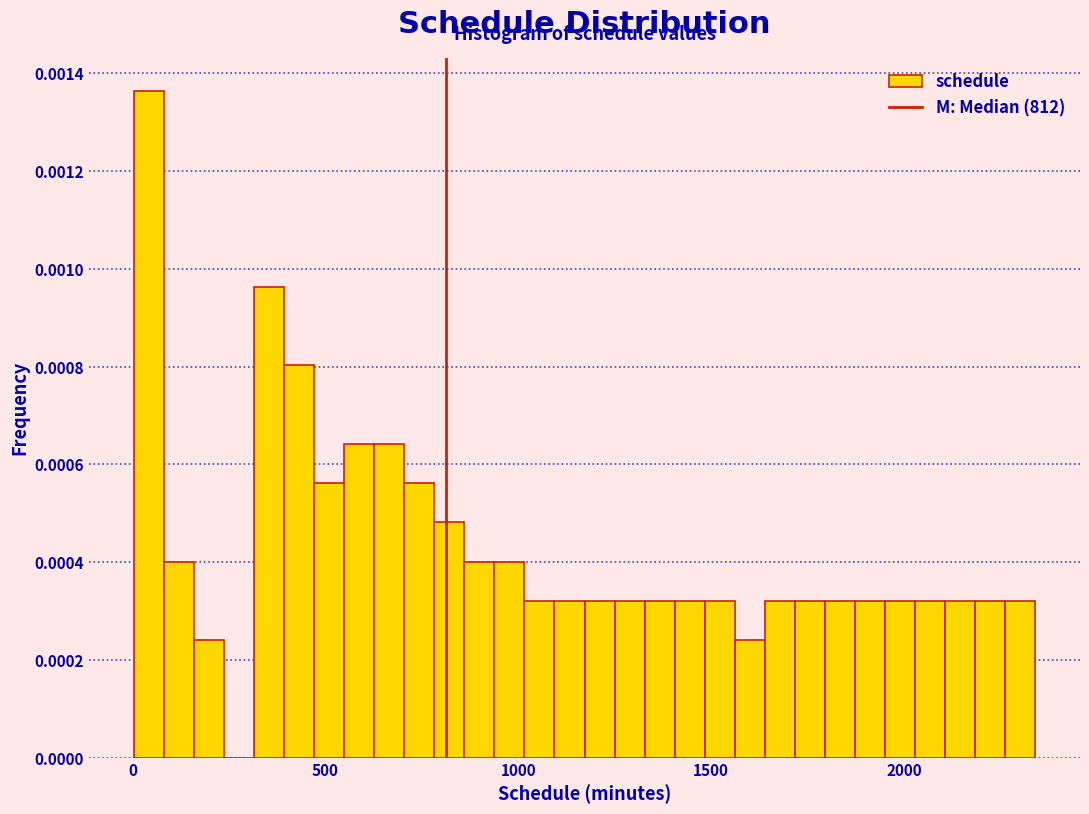

Read against the x-axis, roughly where is the centre of the tallest bar?

50